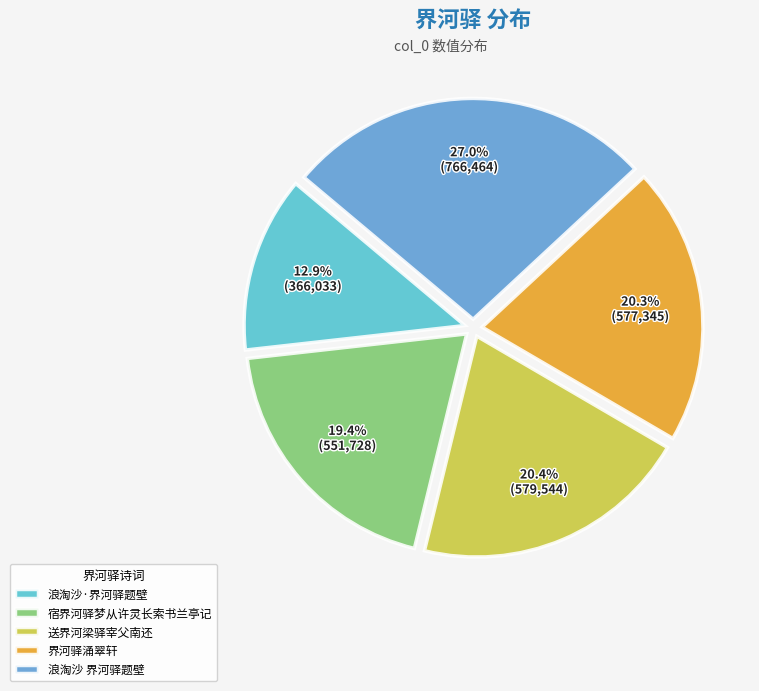

The 浪淘沙 界河驿题壁 slice represents 27% of the pie. True or false?

True